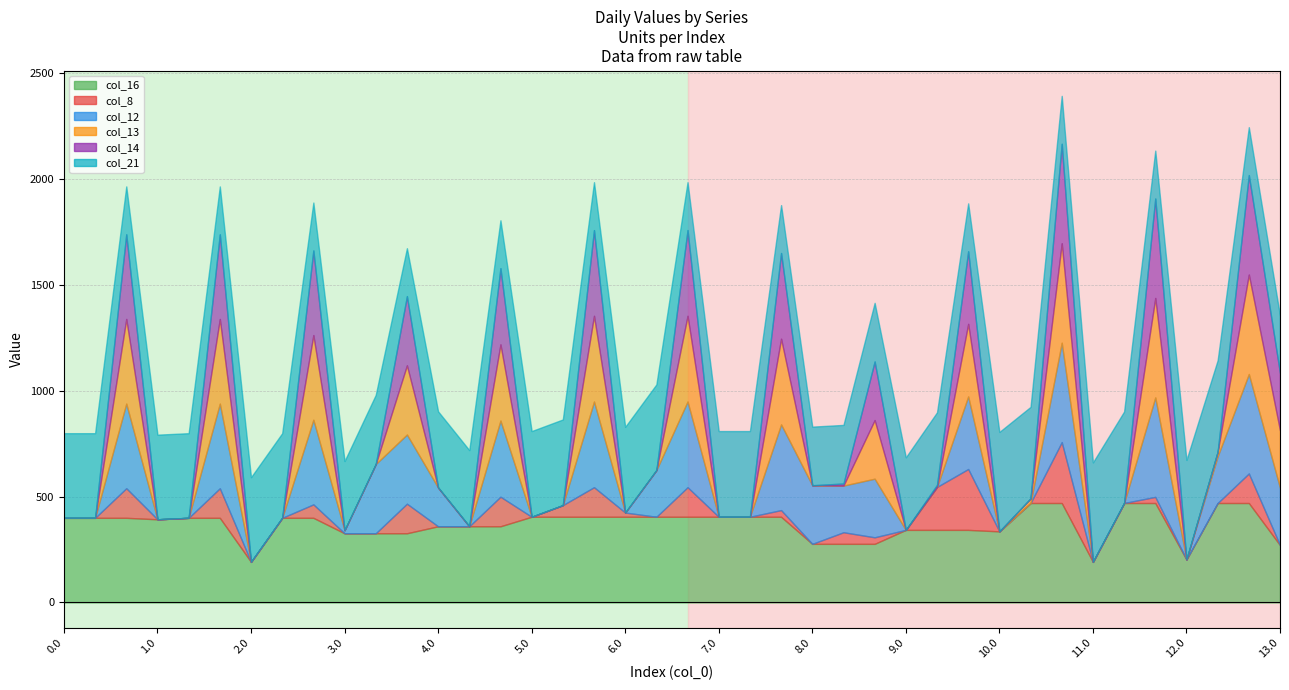

Does the chart display data point markers on the line(s)?

No